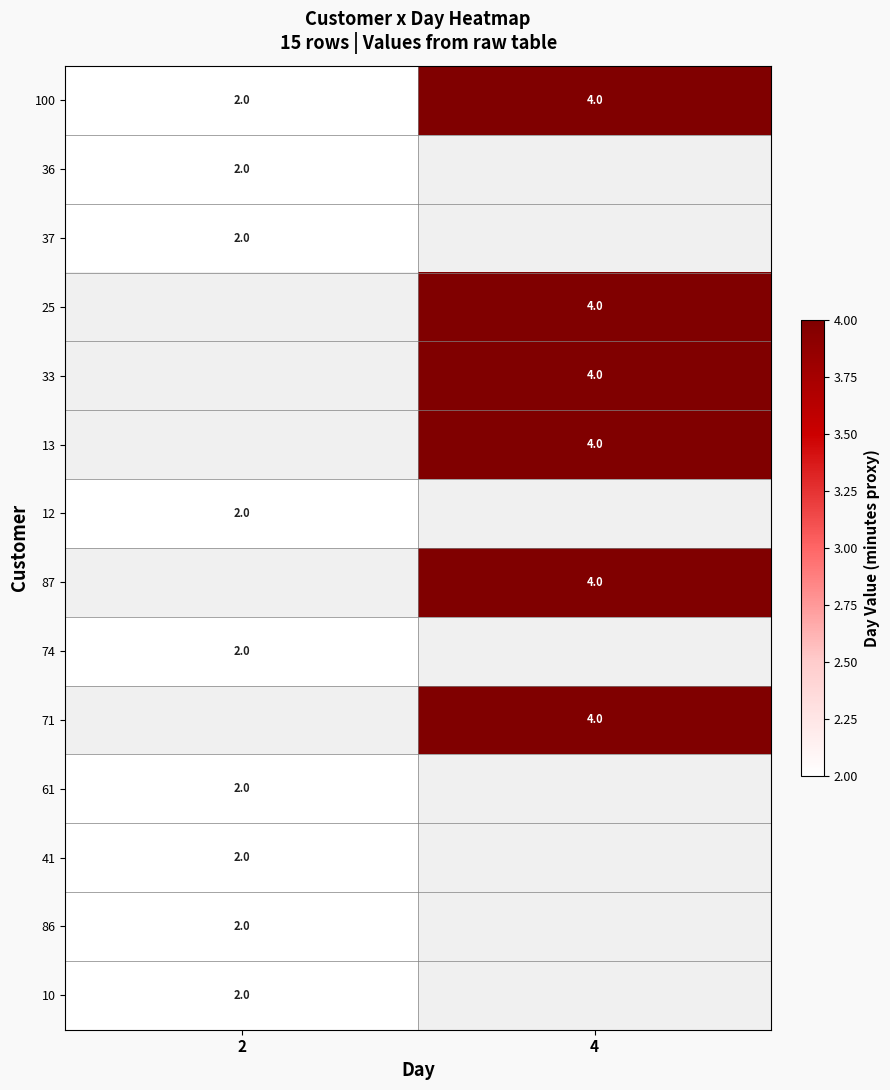

True or false: 10 has a value of 2 at 2.

True